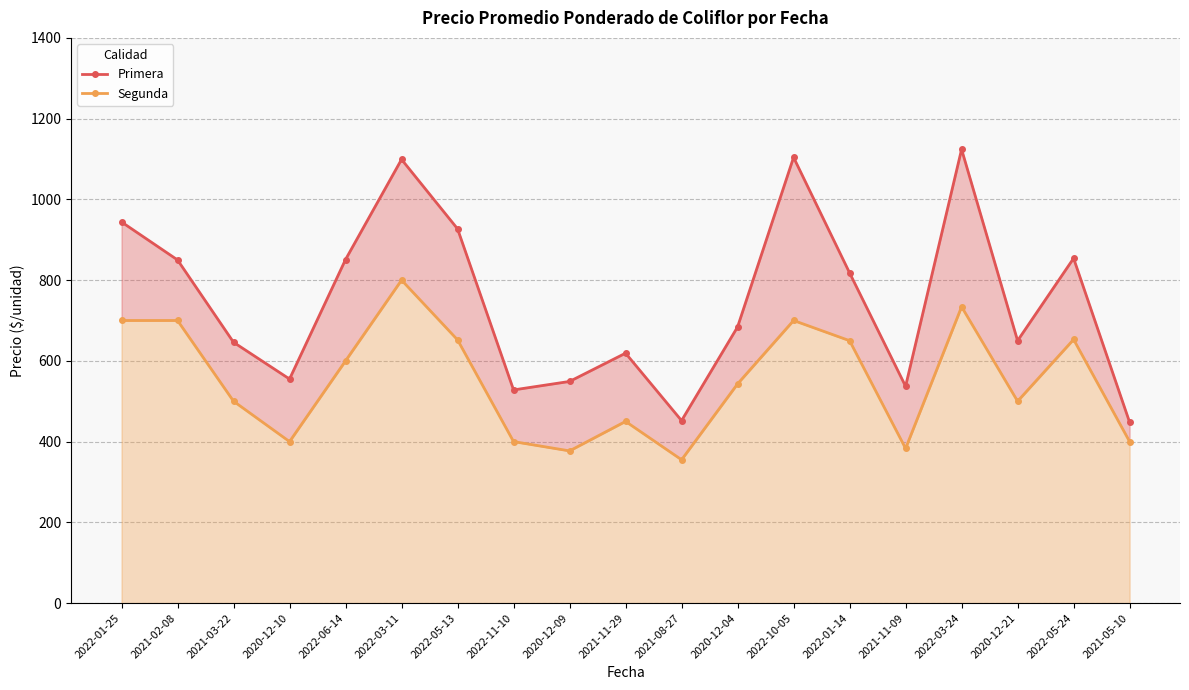

At which label does Primera first exceed 684?

2022-01-25